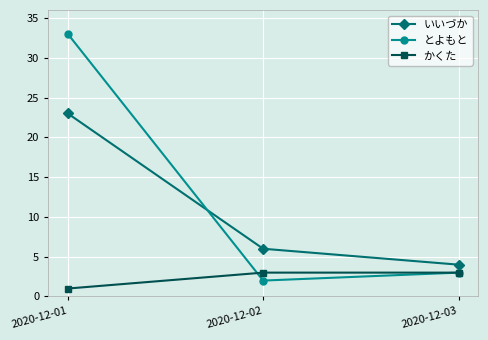

Which label corresponds to the smallest value in the chart?

2020-12-01